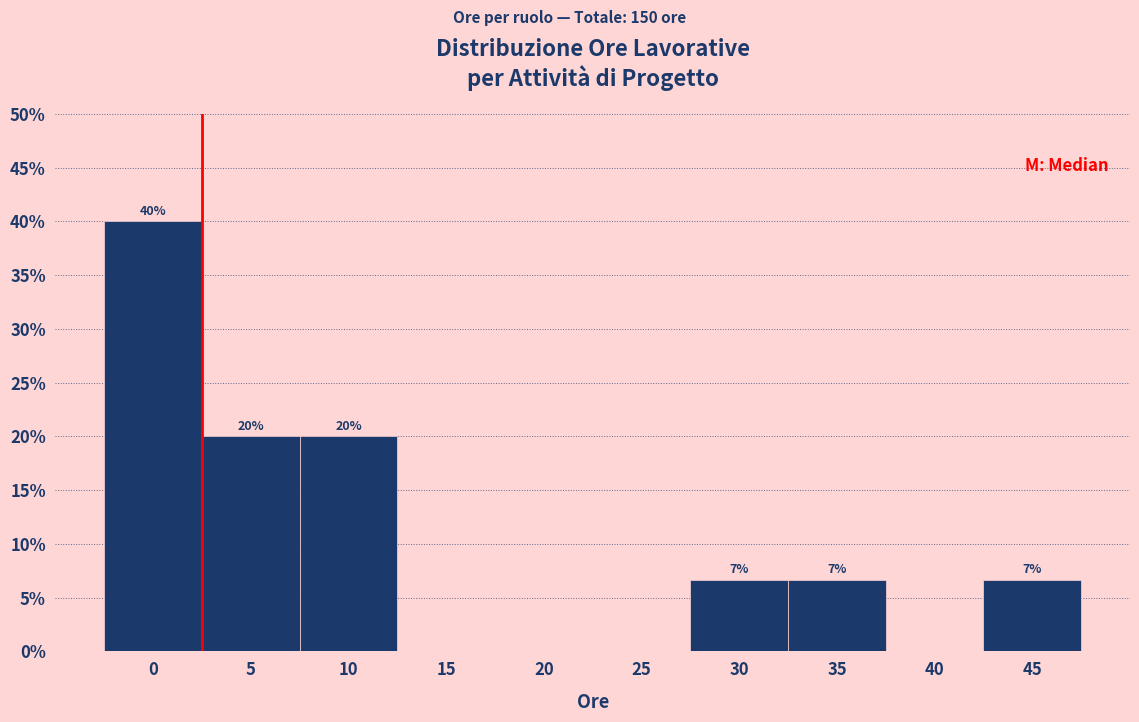

True or false: the data shows 12.4 at 40.

False